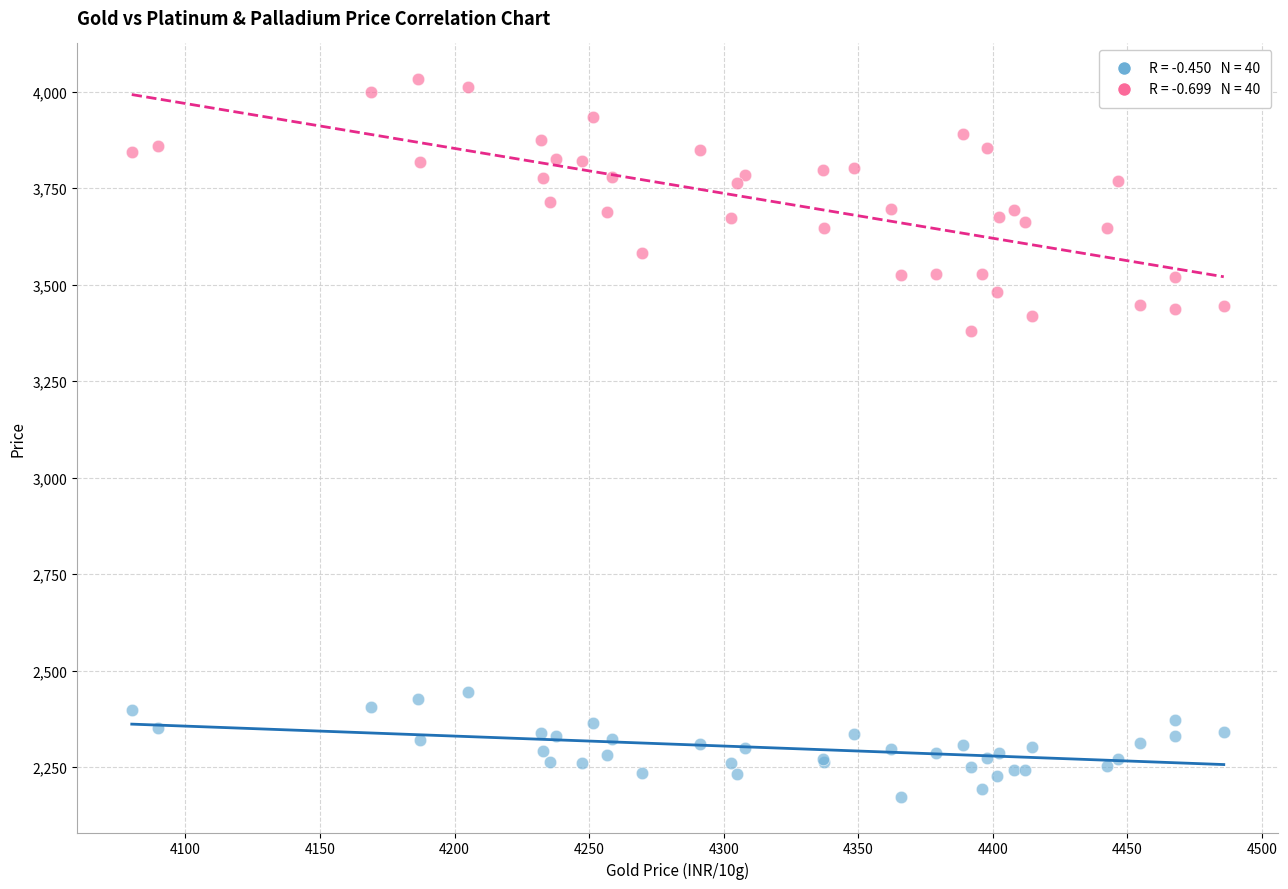

Across all series, what Y value is closest to 3102?

3380.7